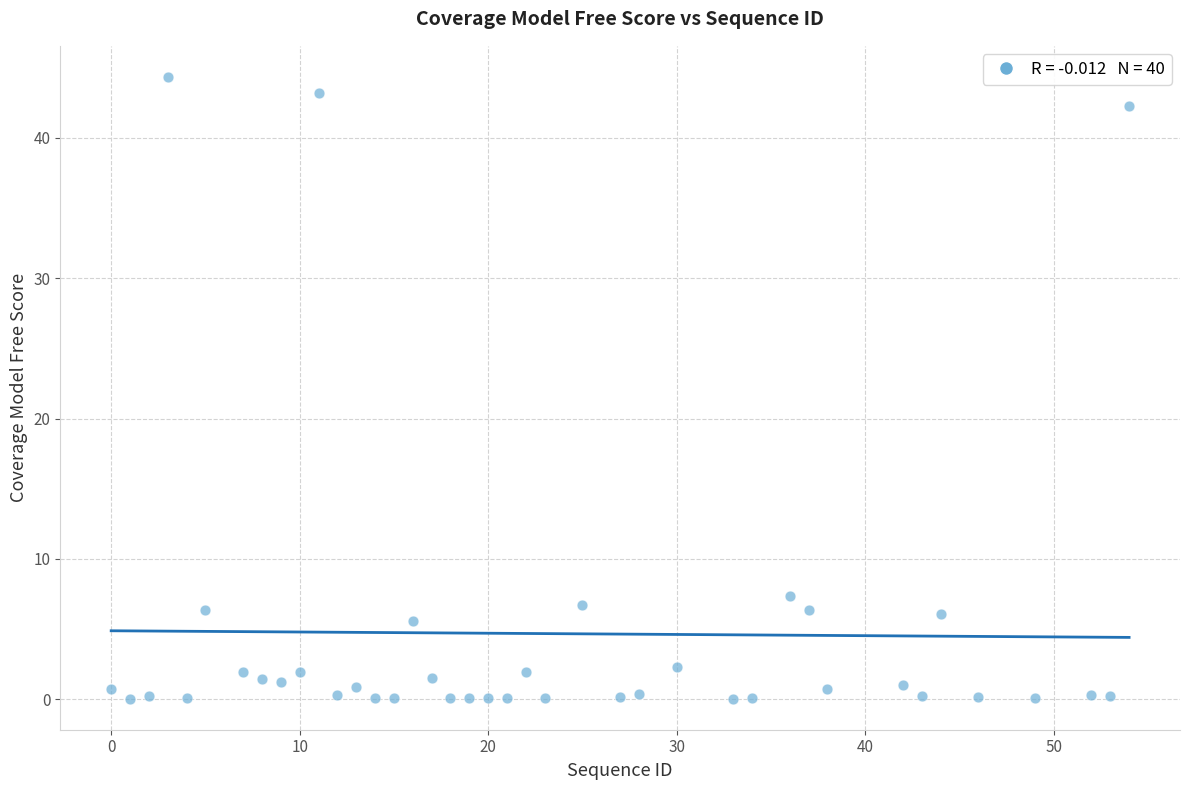

What Y value in the scatter plot is closest to 22?

7.4